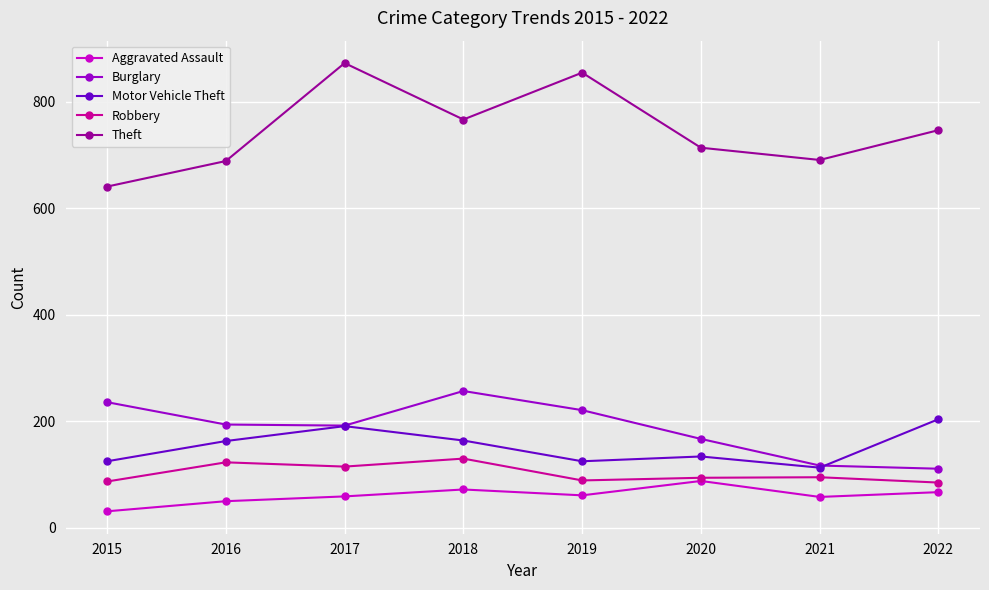

What is the difference between the second highest and second lowest values in the Burglary series?

119